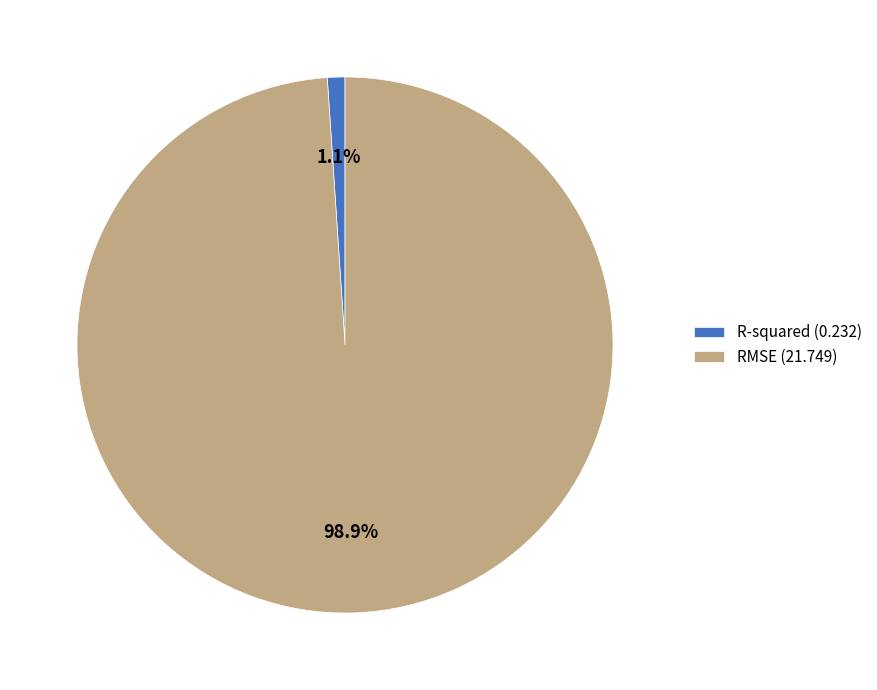

To the nearest percent, what is the combined percentage of R-squared and RMSE?

100%